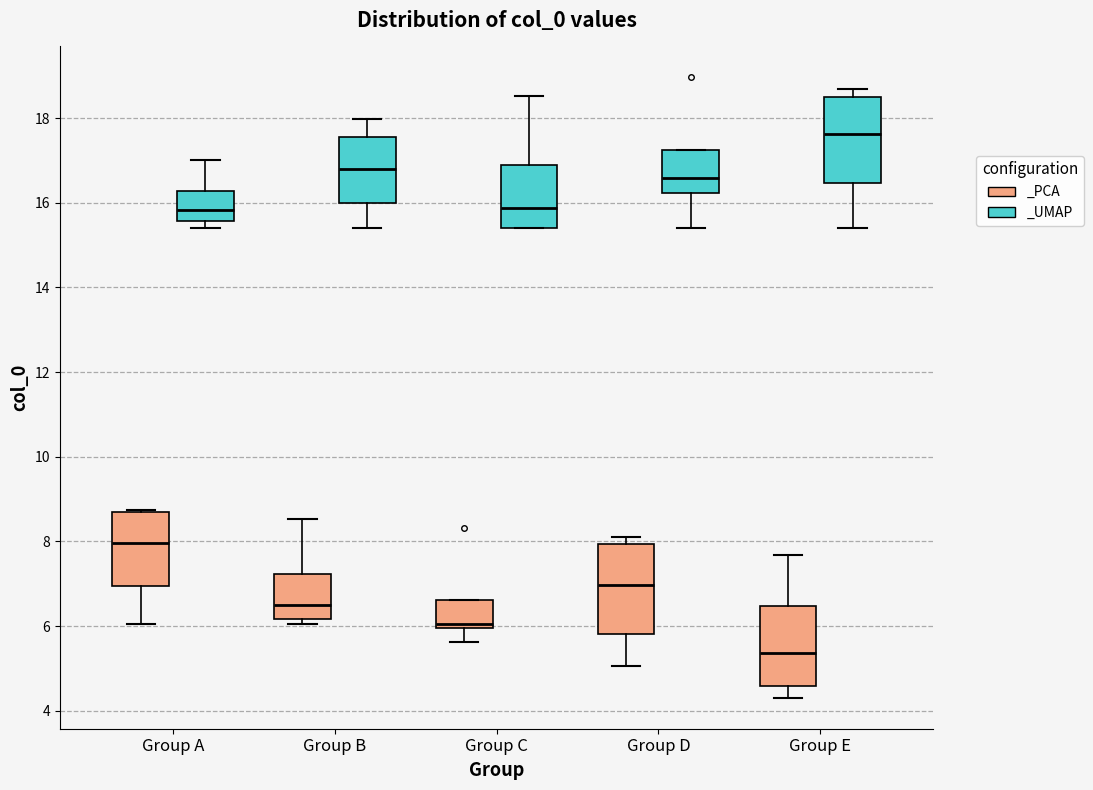

Which box has the highest median line?

Group E (_UMAP)